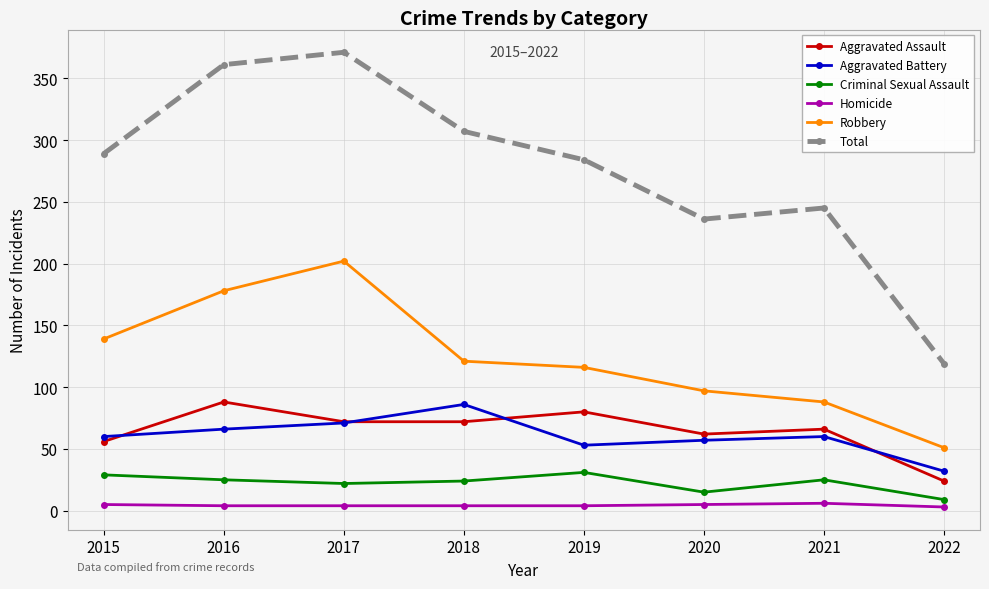

What are all the series names shown in the legend?

Aggravated Assault, Aggravated Battery, Criminal Sexual Assault, Homicide, Robbery, Total